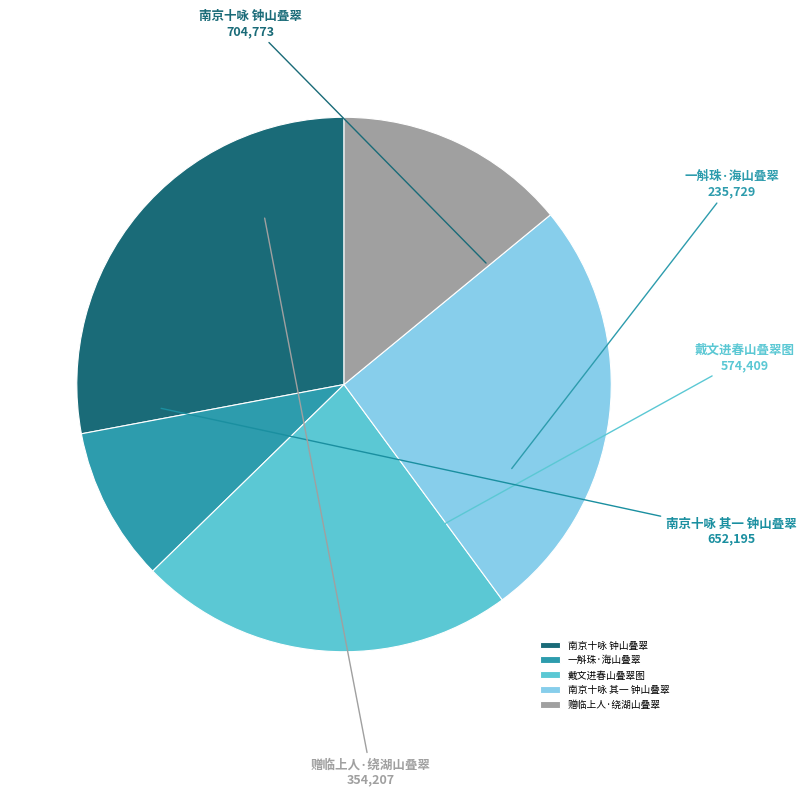

Rank the categories by value from lowest to highest.

一斛珠·海山叠翠, 赠临上人·绕湖山叠翠, 戴文进春山叠翠图, 南京十咏 其一 钟山叠翠, 南京十咏 钟山叠翠